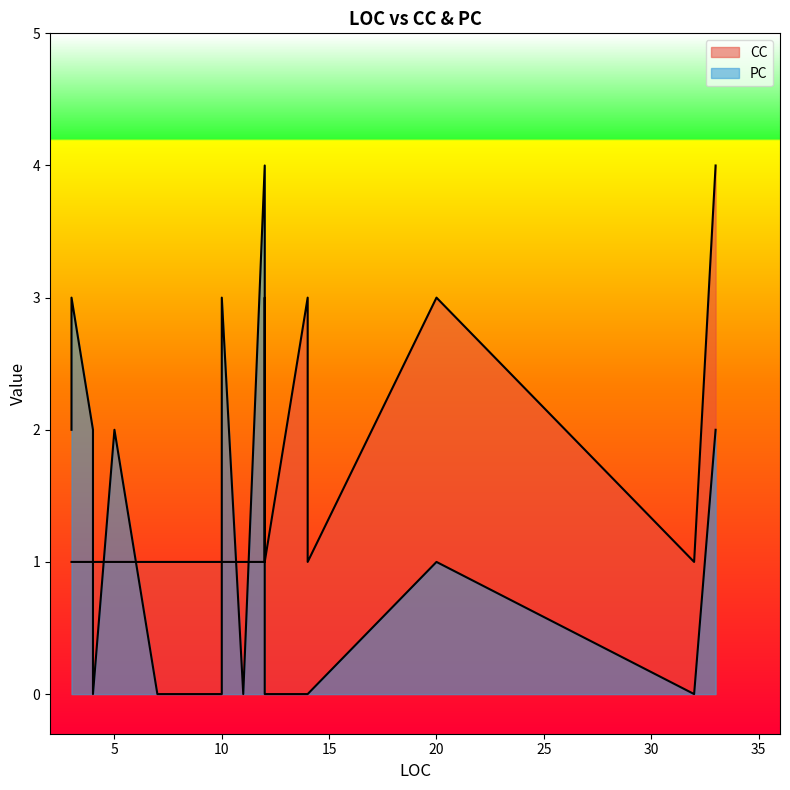

How many times do PC and CC cross each other?

10